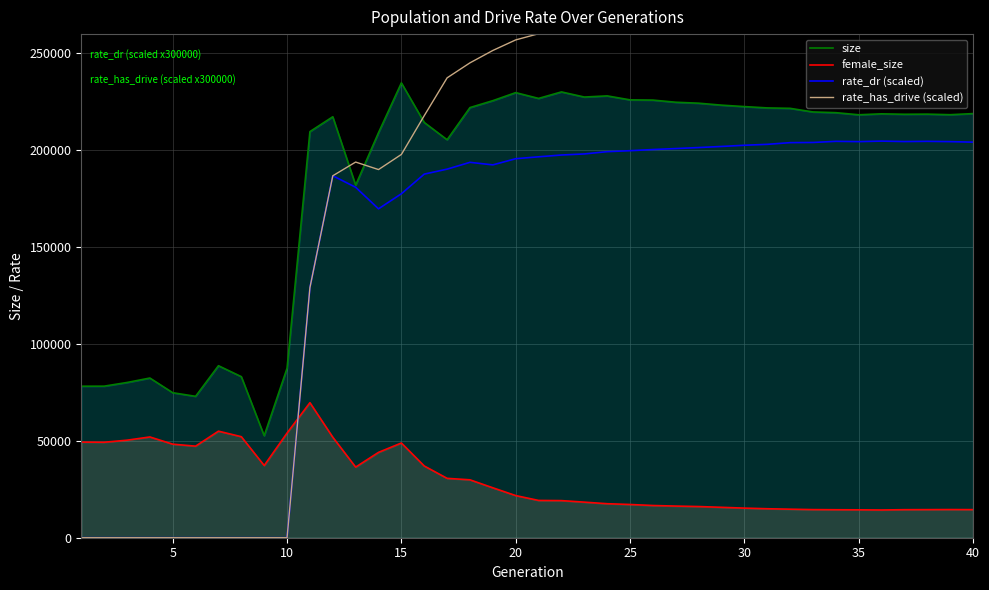

How many values in the size series exceed 218842?

19